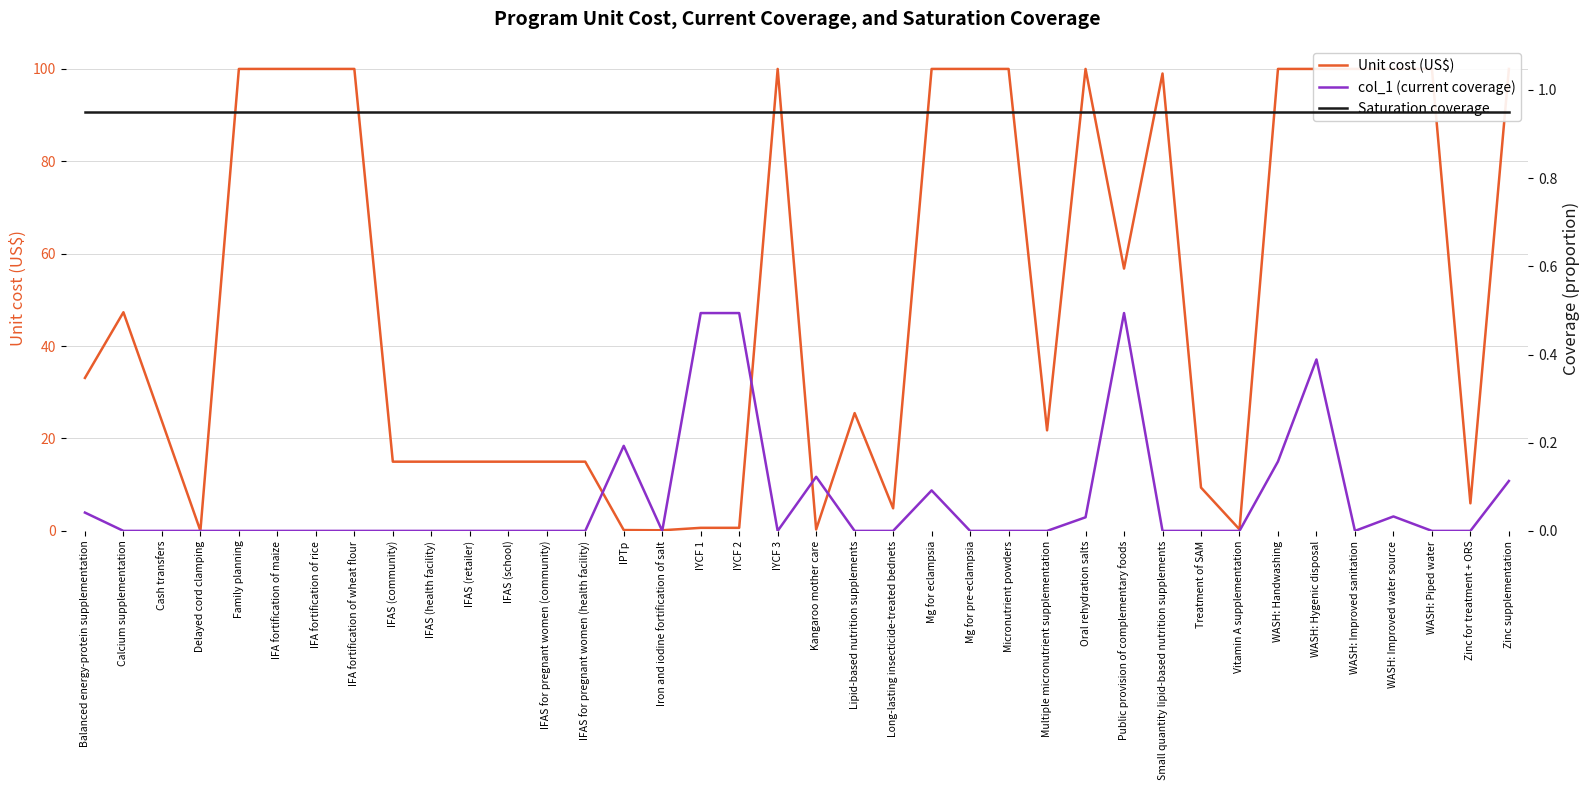

At which category is the sum across all series the highest?

WASH: Hygenic disposal